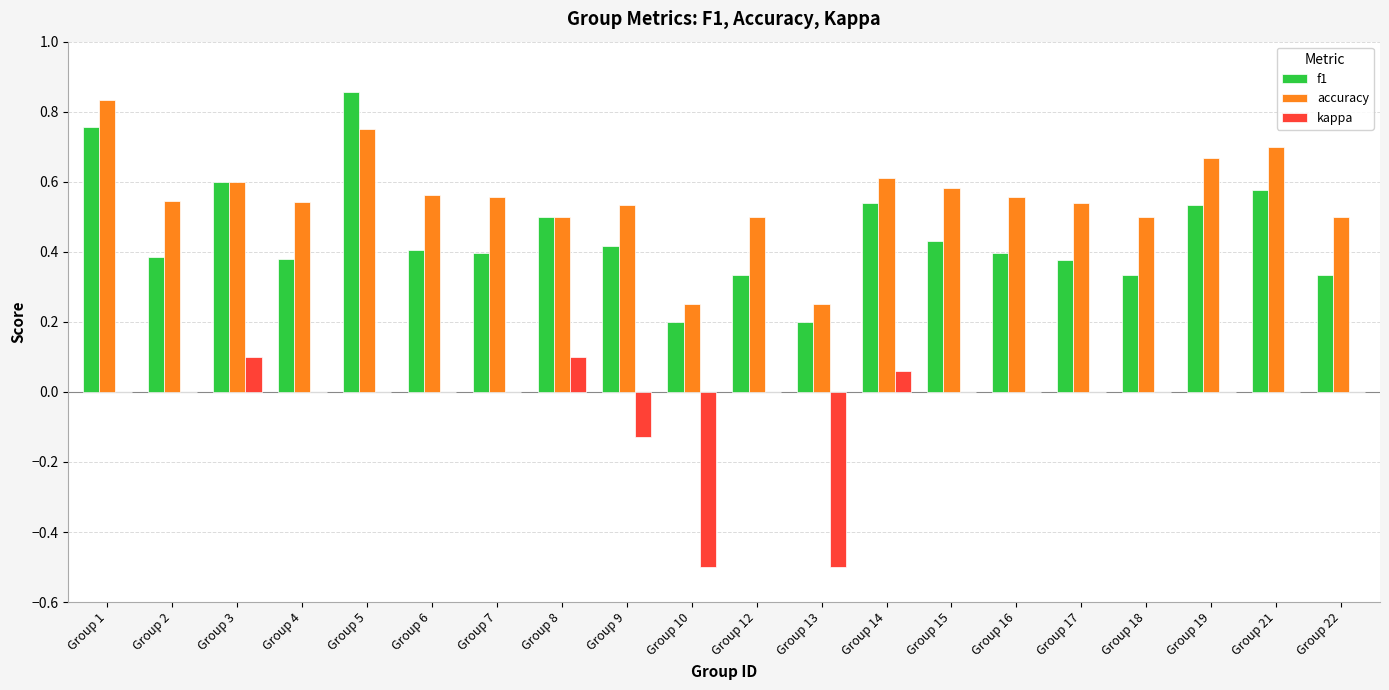

Which series changed the most between Group 9 and Group 19?

accuracy